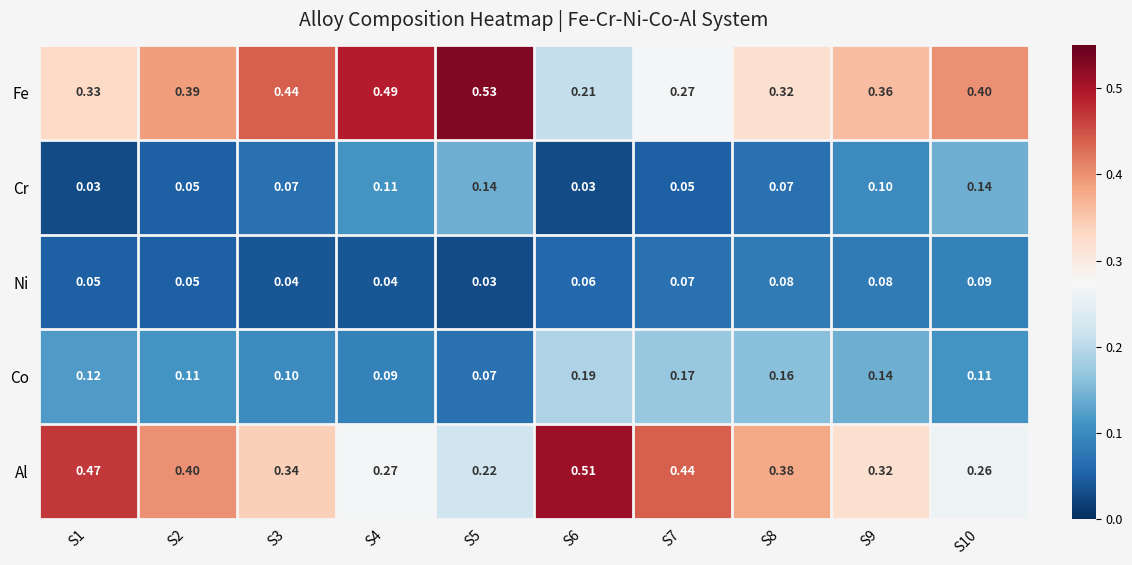

Between S2 and S3, which series saw the biggest shift?

Al